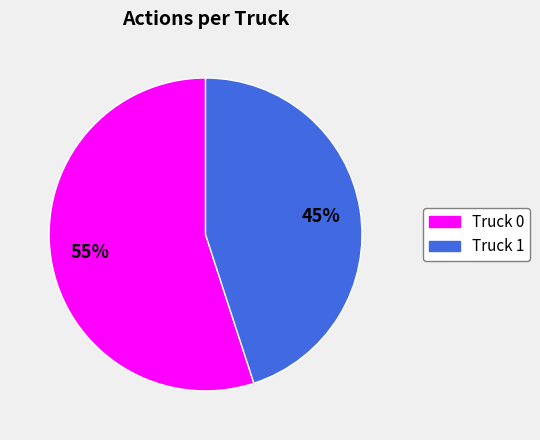

How many slices are in this pie chart?

2